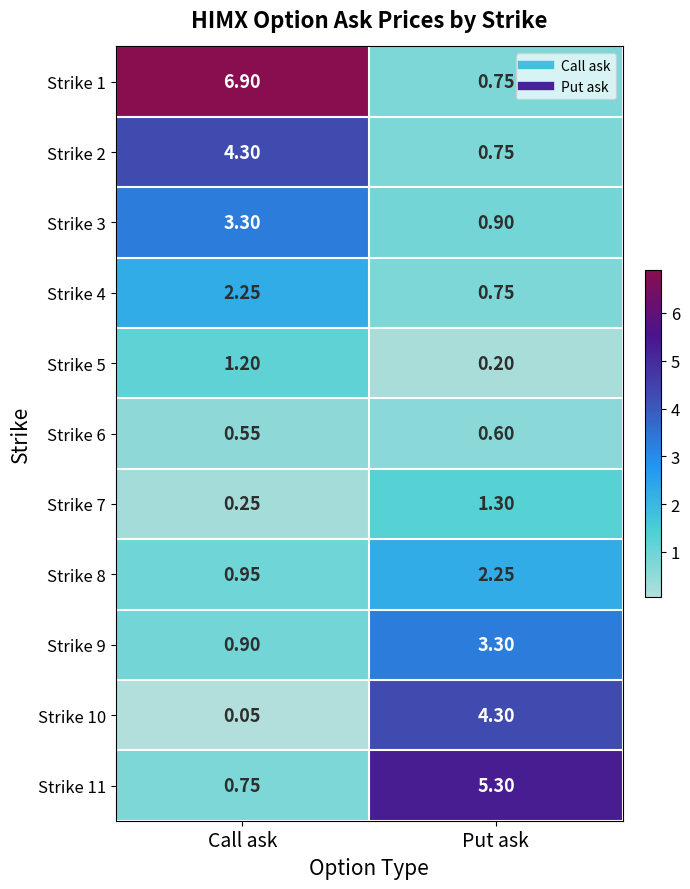

What is the total value across all series at Put ask?

20.4